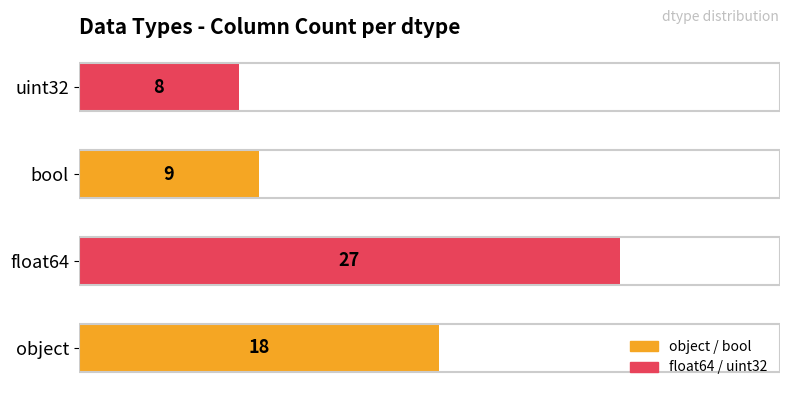

How many categories are shown in the chart?

4